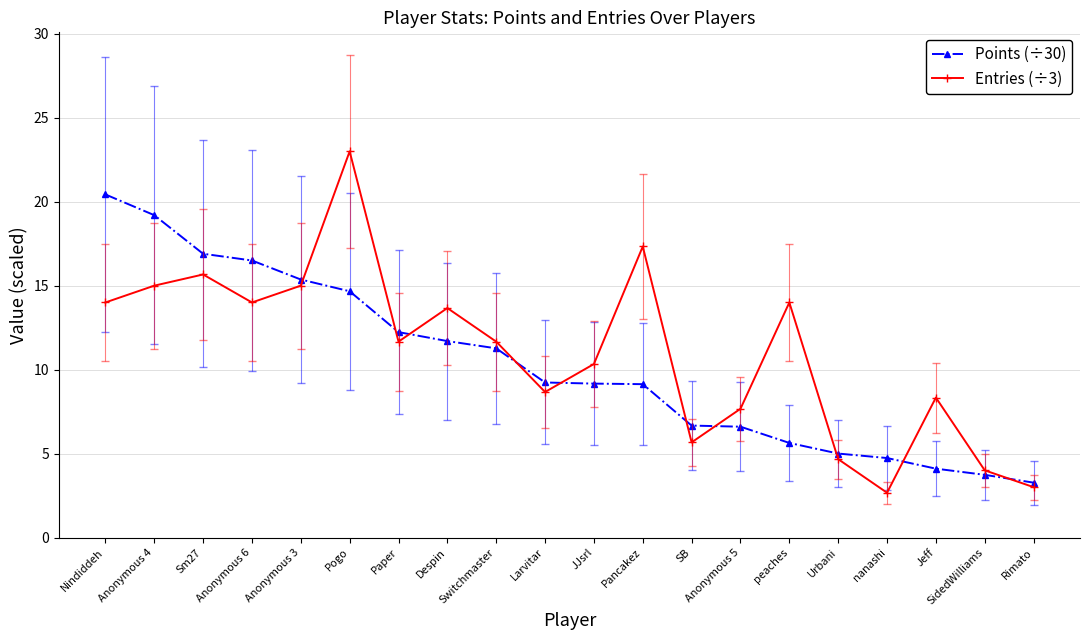

Which category has the highest value across all series?

Pogo